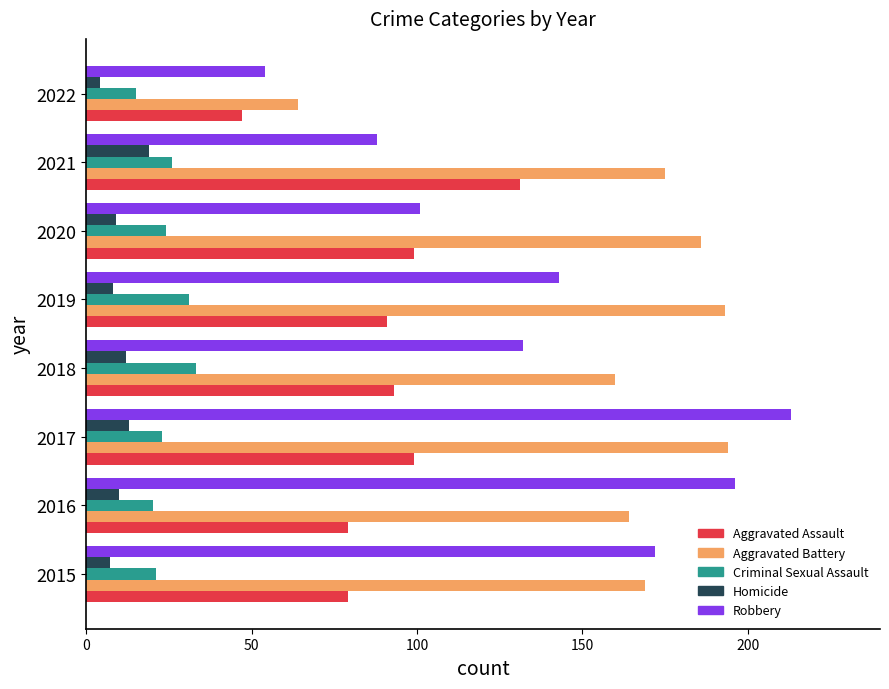

The Robbery series shows 213 at 2017. True or false?

True